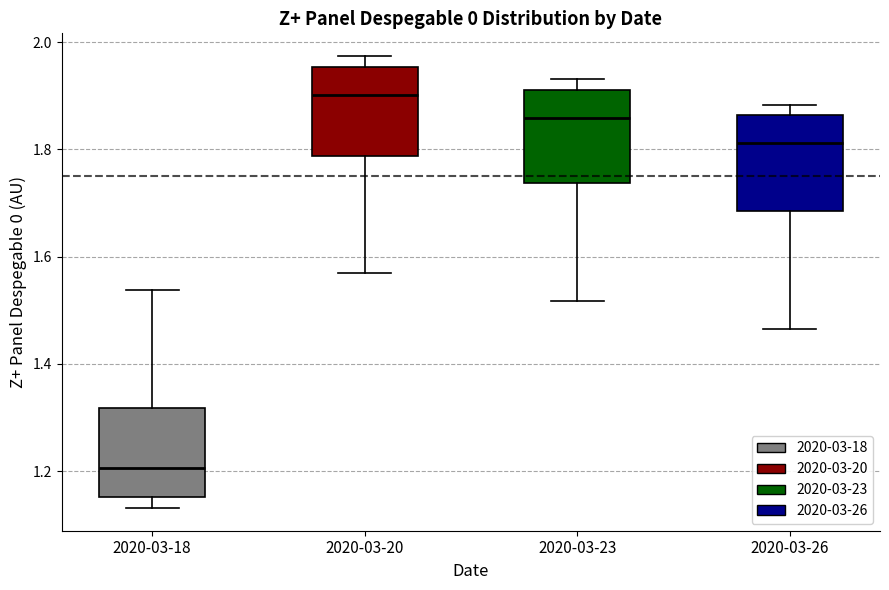

Reading left to right, read every box against the y-axis: the position of its median line, the range the box covers, and the ends of its whiskers. The values are not printed on the chart, so give them approximately, as read against the axis.

2020-03-18: median 1.20, box 1.16 to 1.32, whiskers 1.14 to 1.54
2020-03-20: median 1.90, box 1.78 to 1.96, whiskers 1.56 to 1.98
2020-03-23: median 1.86, box 1.74 to 1.92, whiskers 1.52 to 1.94
2020-03-26: median 1.82, box 1.68 to 1.86, whiskers 1.46 to 1.88